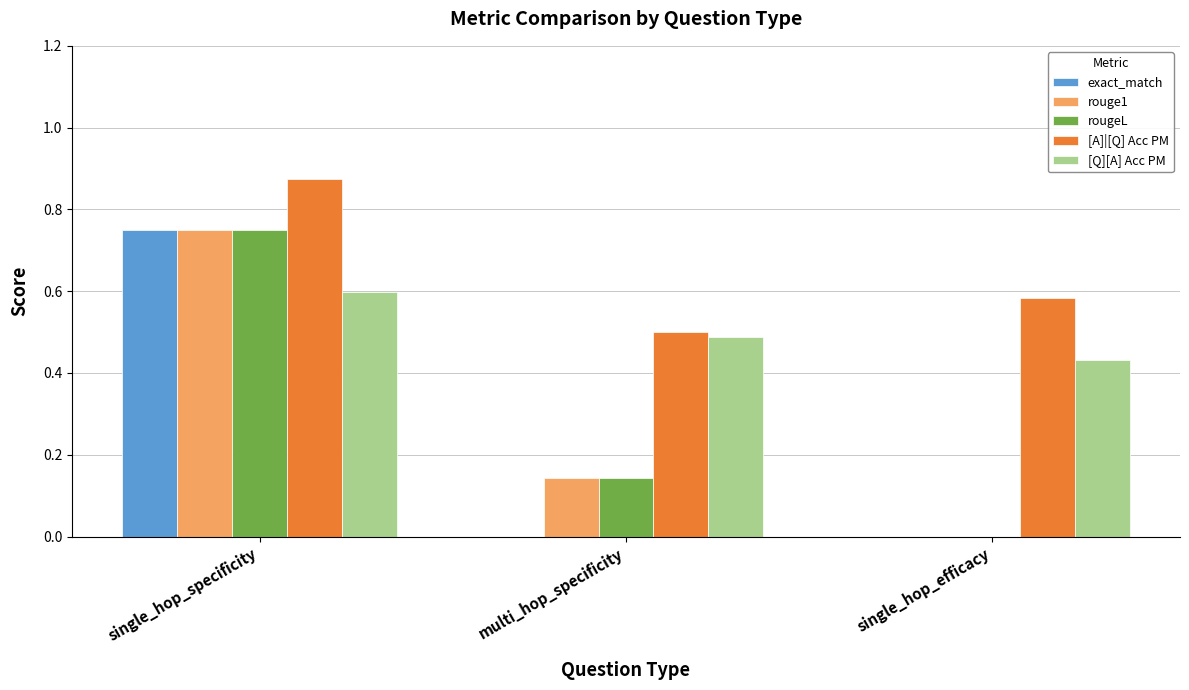

At which category is the sum across all series the highest?

single_hop_specificity